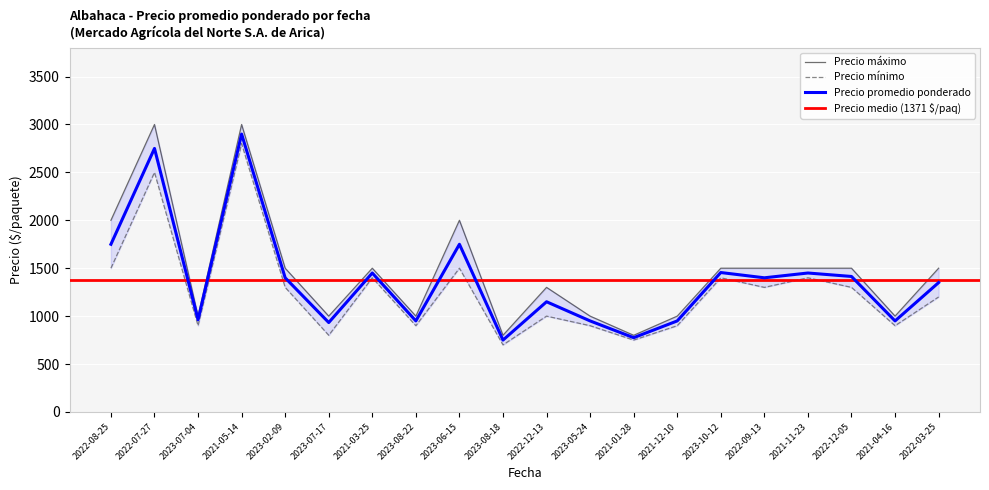

At how many categories does at least one series exceed 2493?

2